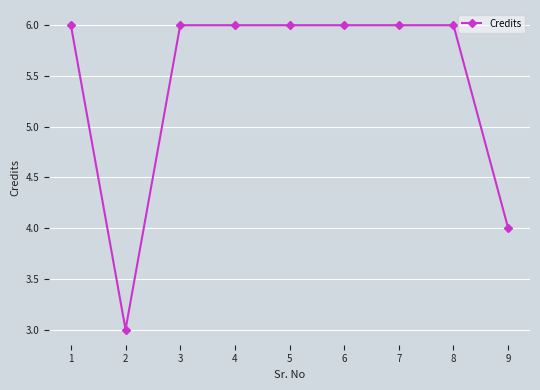

Which has a higher value, 9 or 4?

4